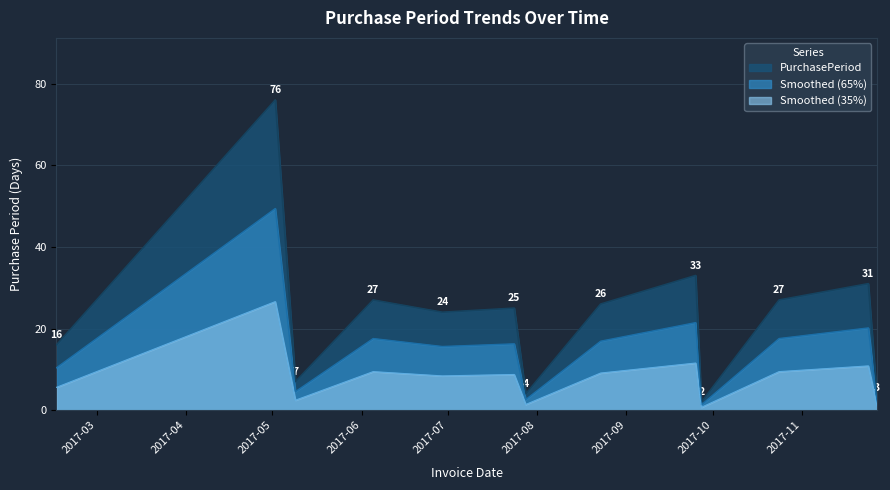

What position from the left is 2017-08-23?

8